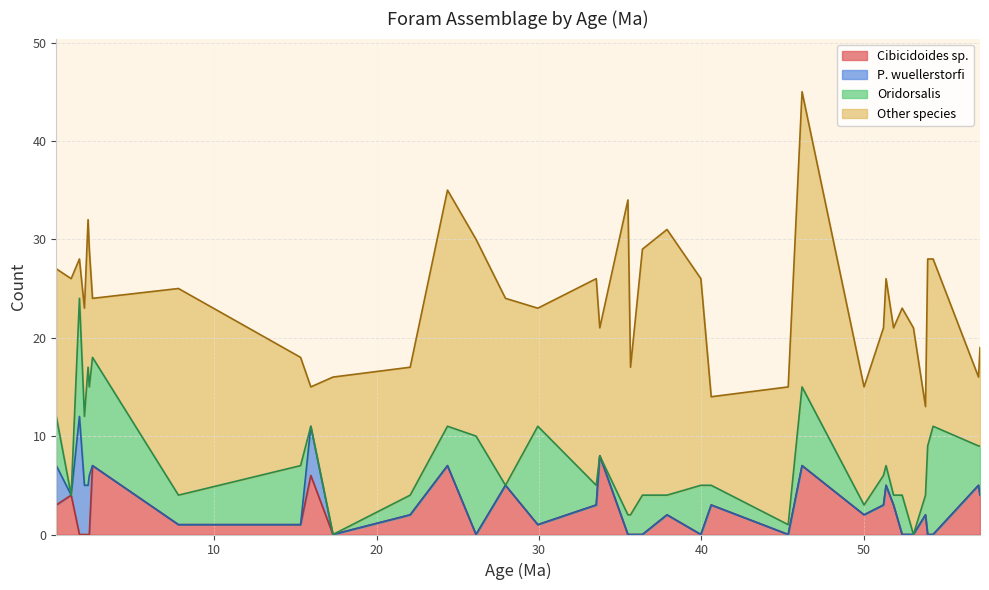

Rank the categories by N (total) value from lowest to highest.

32, 23, 9, 24, 26, 10, 35, 11, 19, 8, 36, 17, 27, 29, 31, 3, 15, 30, 6, 14, 7, 1, 16, 22, 28, 0, 2, 33, 34, 5, 20, 13, 21, 4, 18, 12, 25